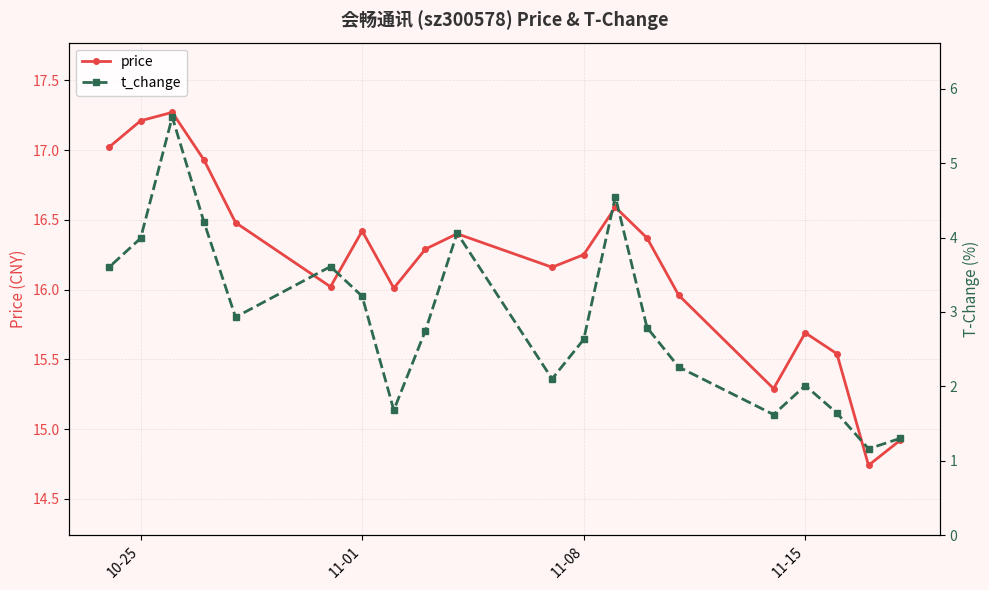

The price series shows 29.4 at 10-25. True or false?

False